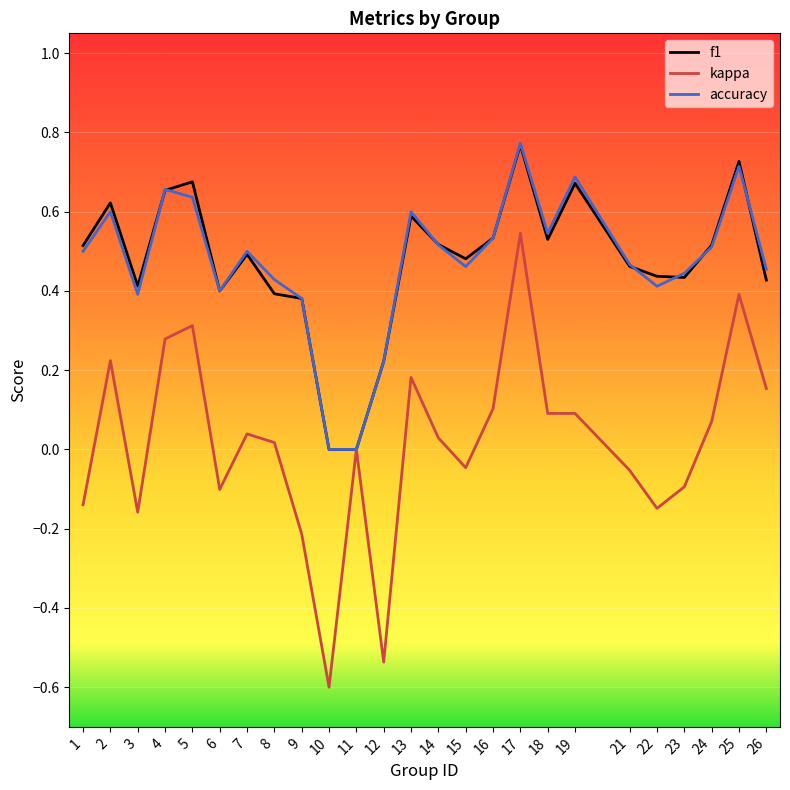

At which category does the chart reach its minimum across all series?

10